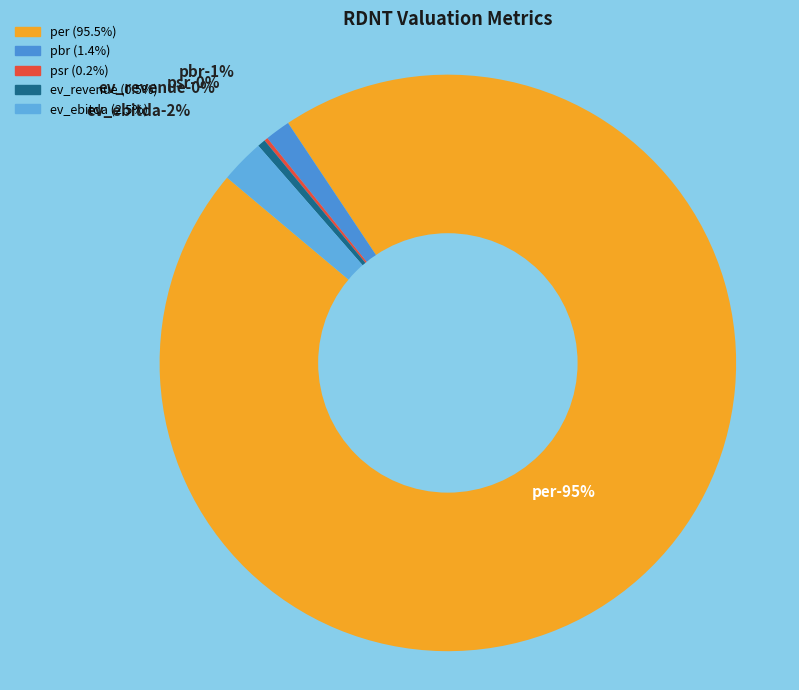

Rank the categories by value from highest to lowest.

per, ev_ebitda, pbr, ev_revenue, psr